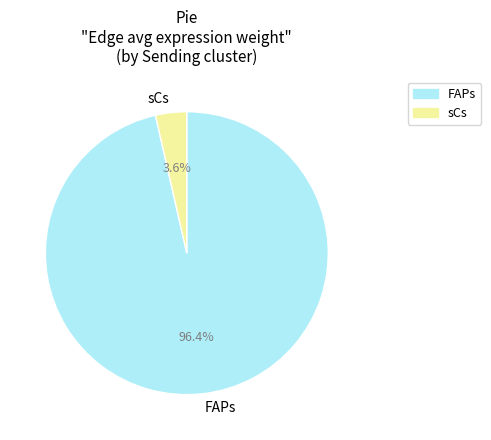

Count the number of slices in the pie.

2